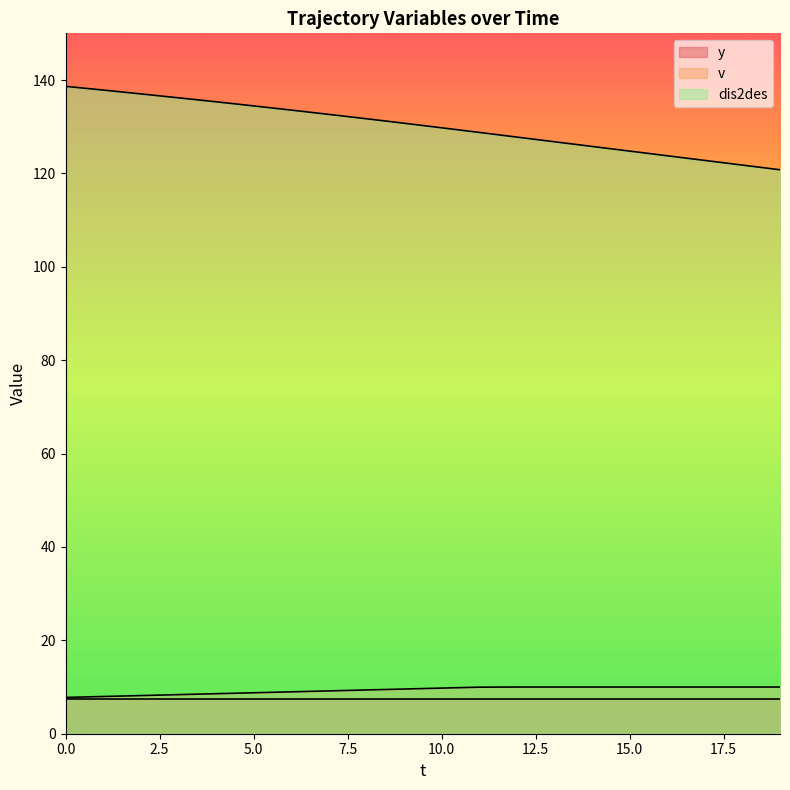

True or false: v and dis2des intersect in this chart.

False